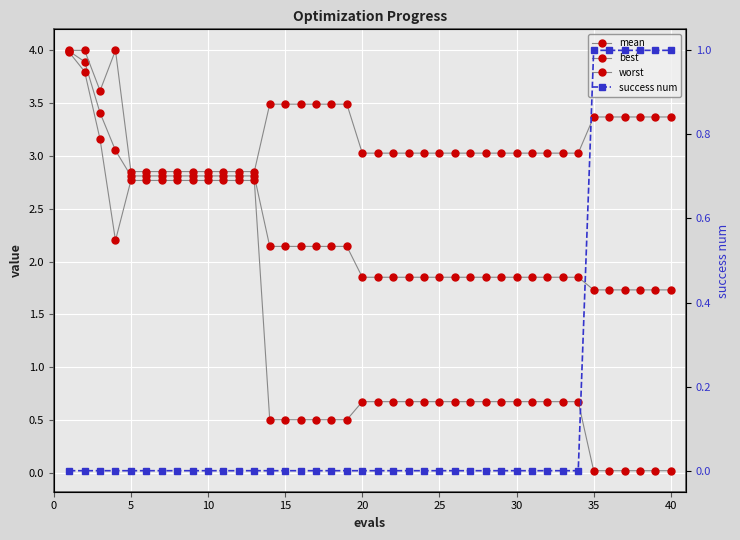

True or false: worst has a value of 4.6 at 35.

False